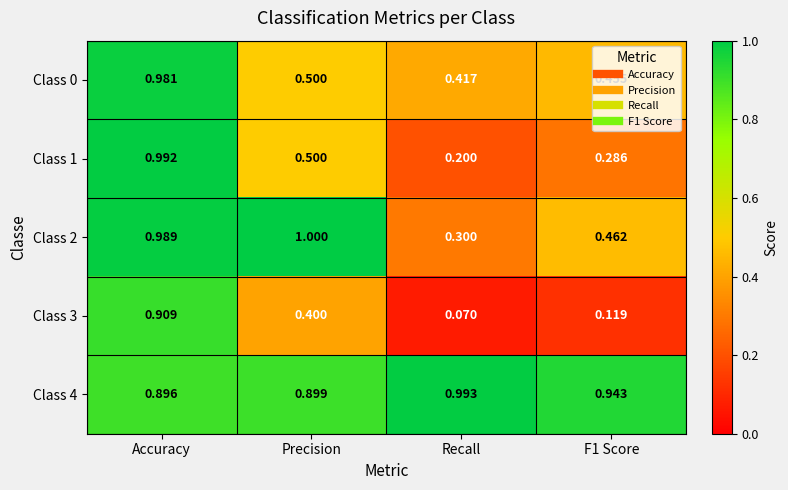

At how many categories does at least one series exceed 0?

4